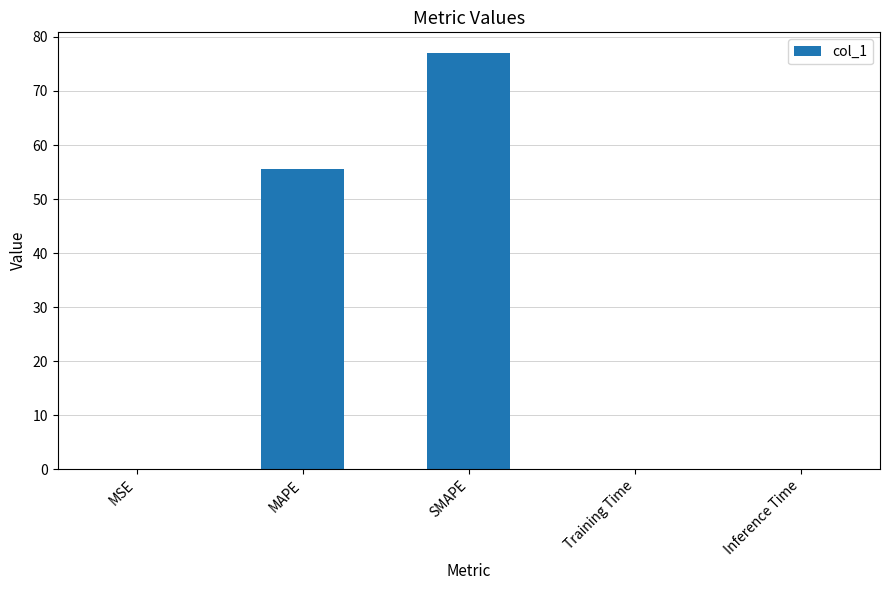

What is the approximate value at MAPE?

55.6